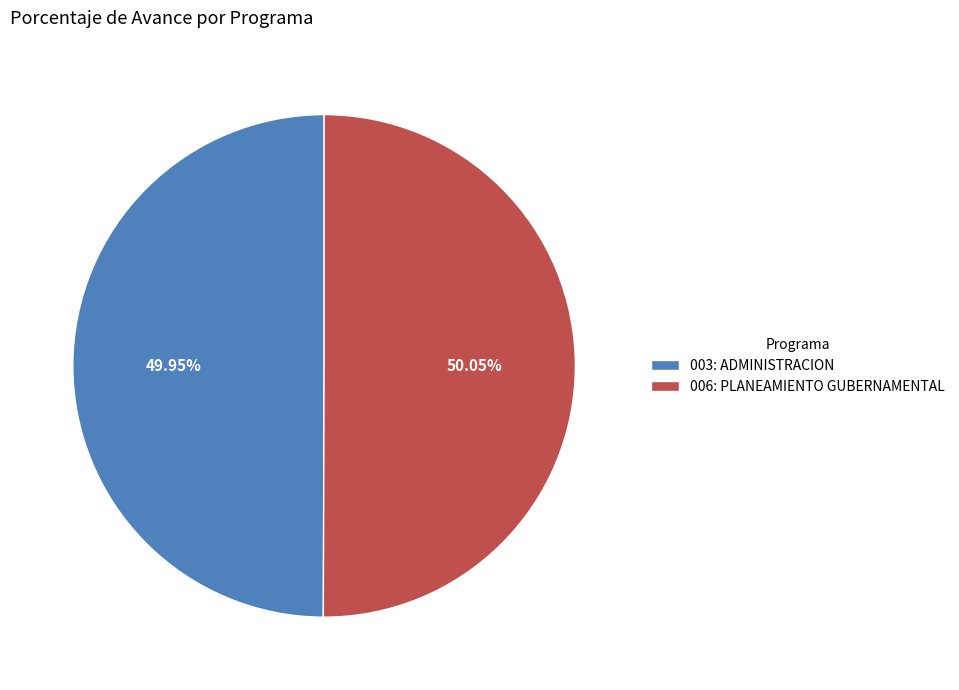

Is there a majority slice in this chart?

Yes